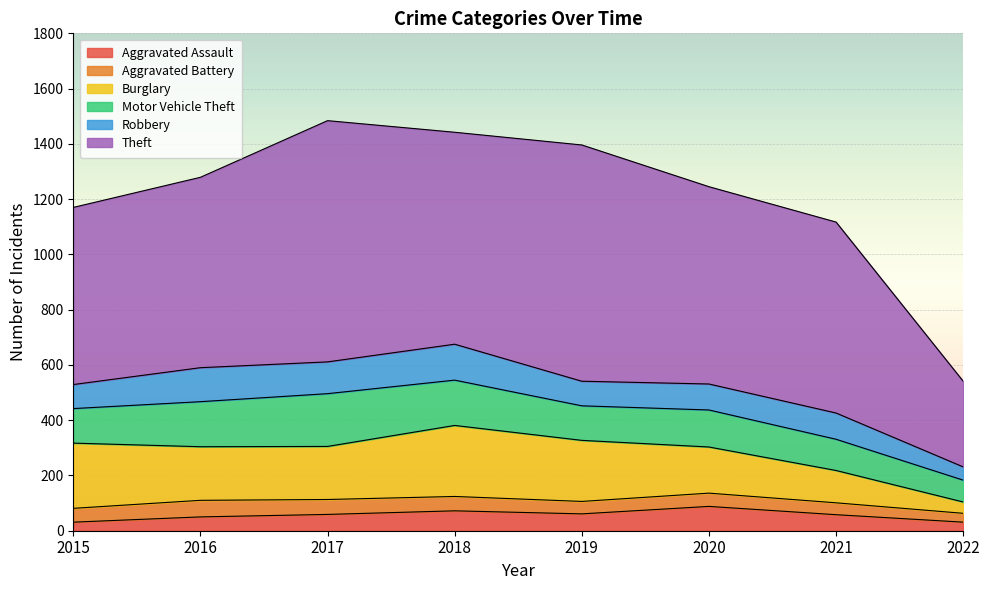

Where is Theft nearest to the value 591?

2015